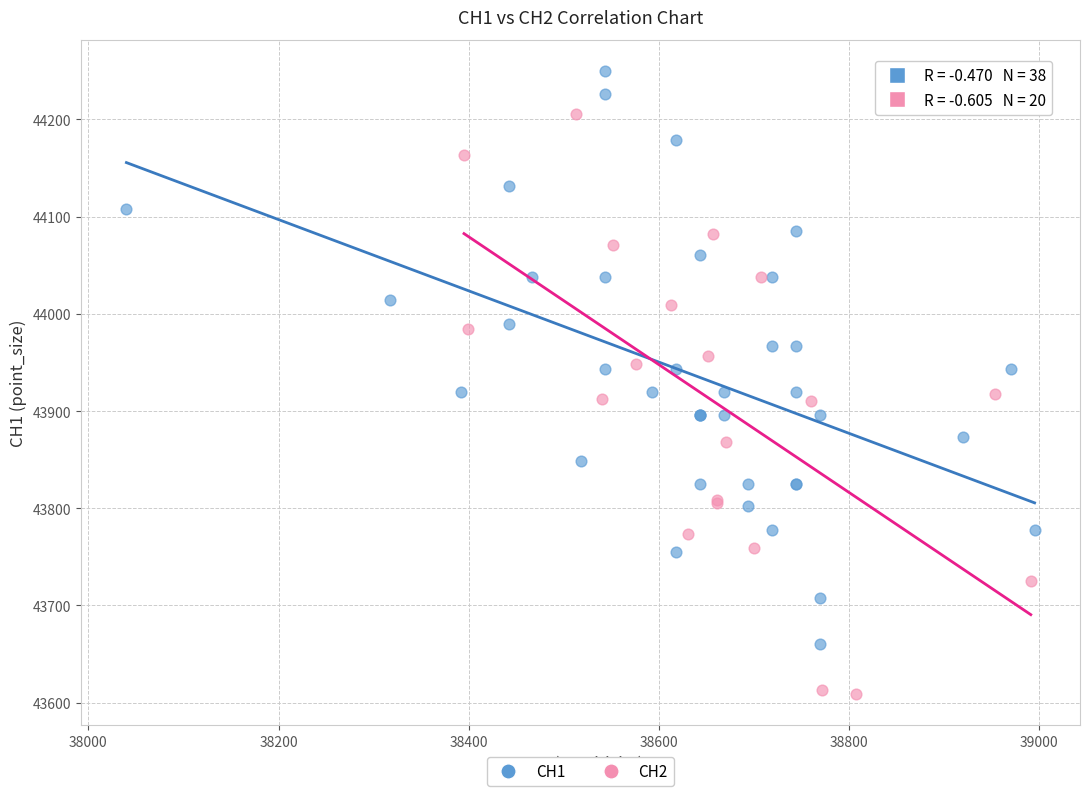

Which series contains the lowest Y value?

CH2